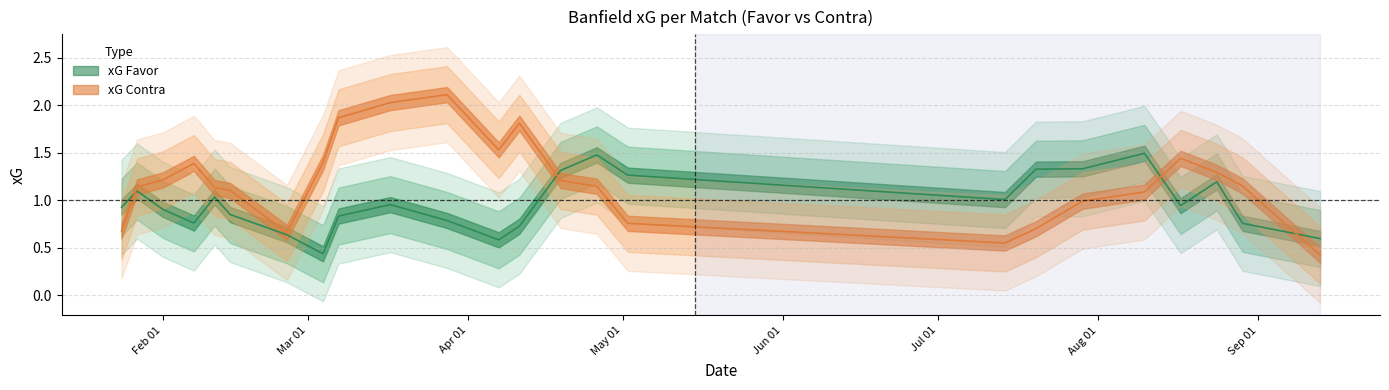

What position from the right is 28/03/2025?

14